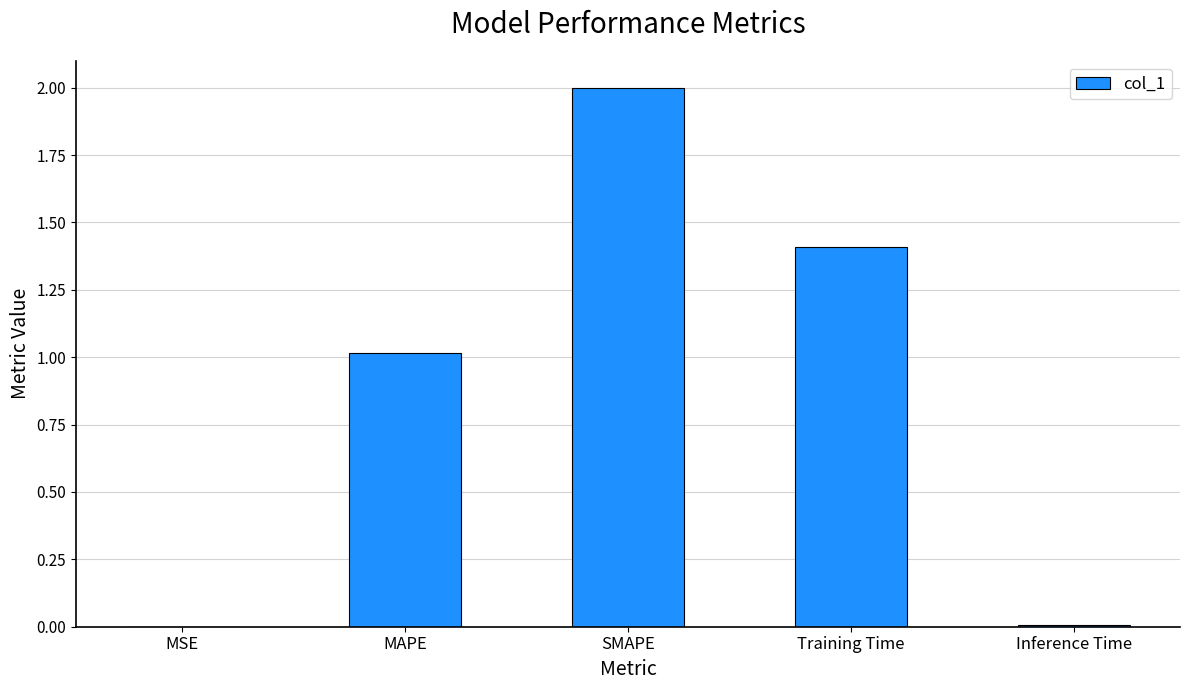

The chart shows a value of 1.4 at Training Time. True or false?

True